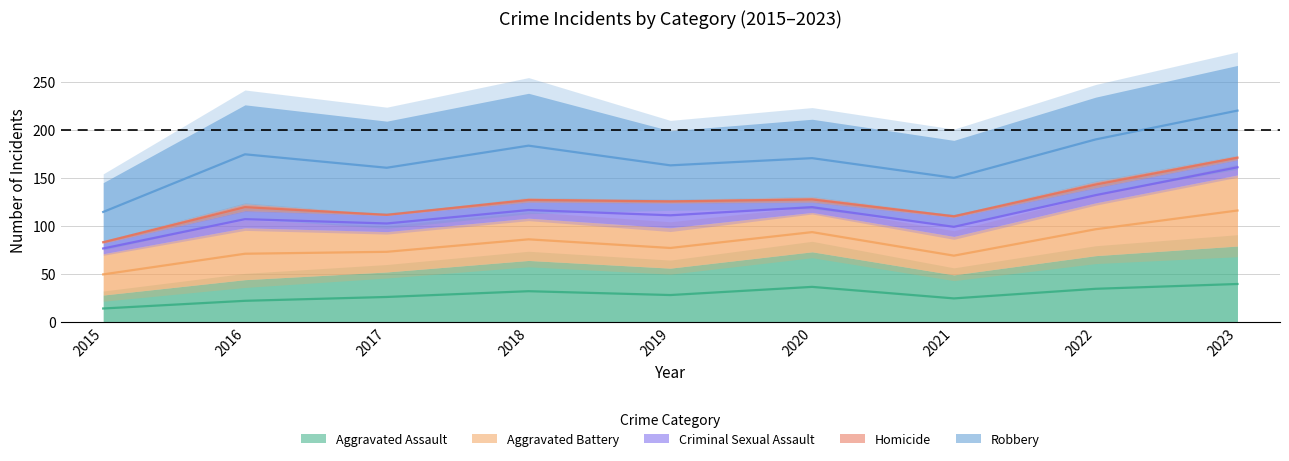

True or false: Homicide and Aggravated Battery intersect in this chart.

False